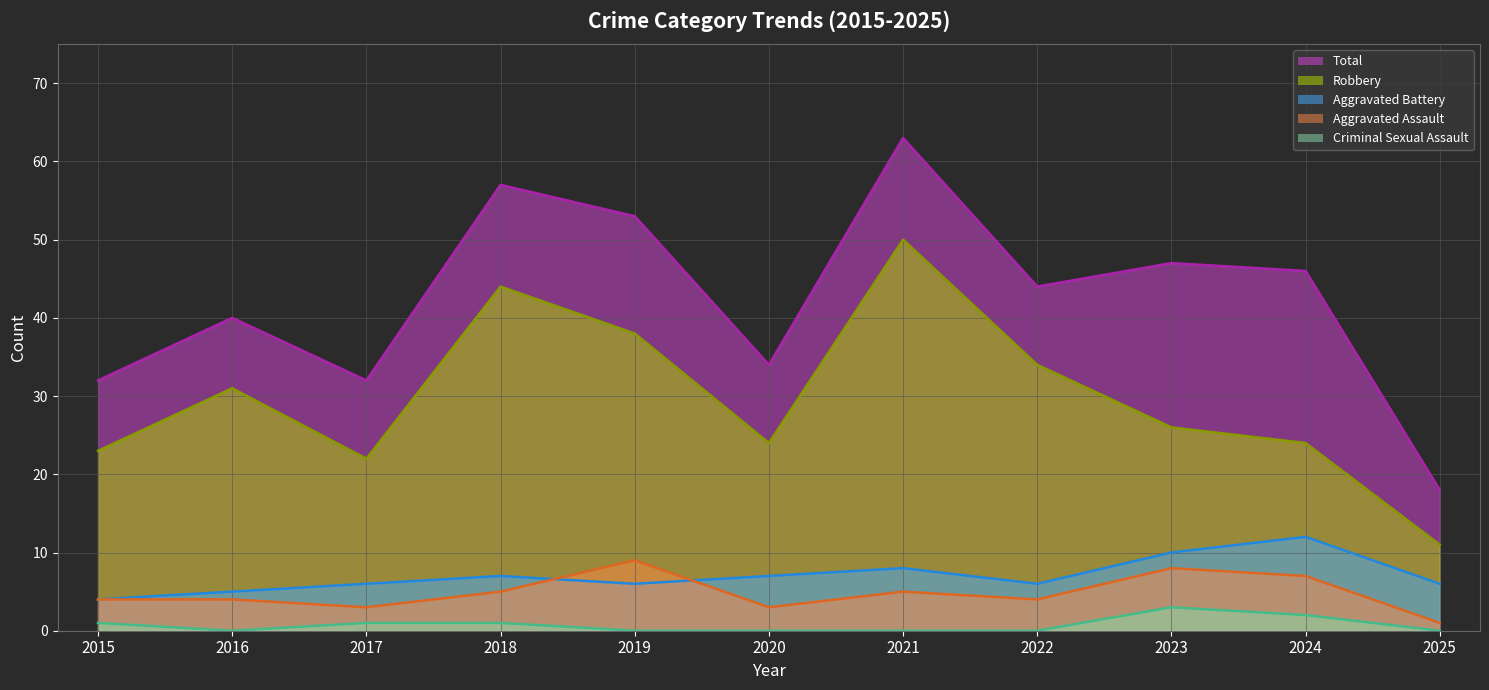

True or false: Robbery (line) and Aggravated Assault (line) cross at least once.

False